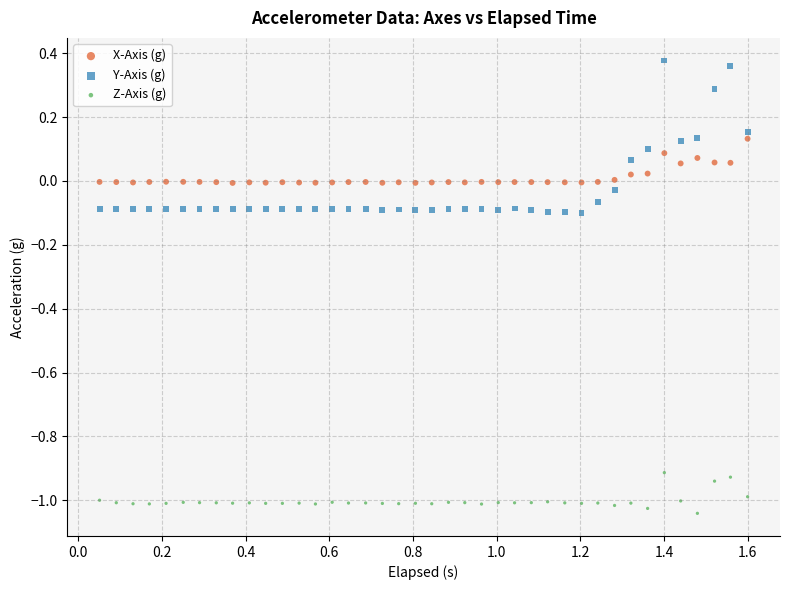

Which series reaches the maximum Y coordinate?

Y-Axis (g)